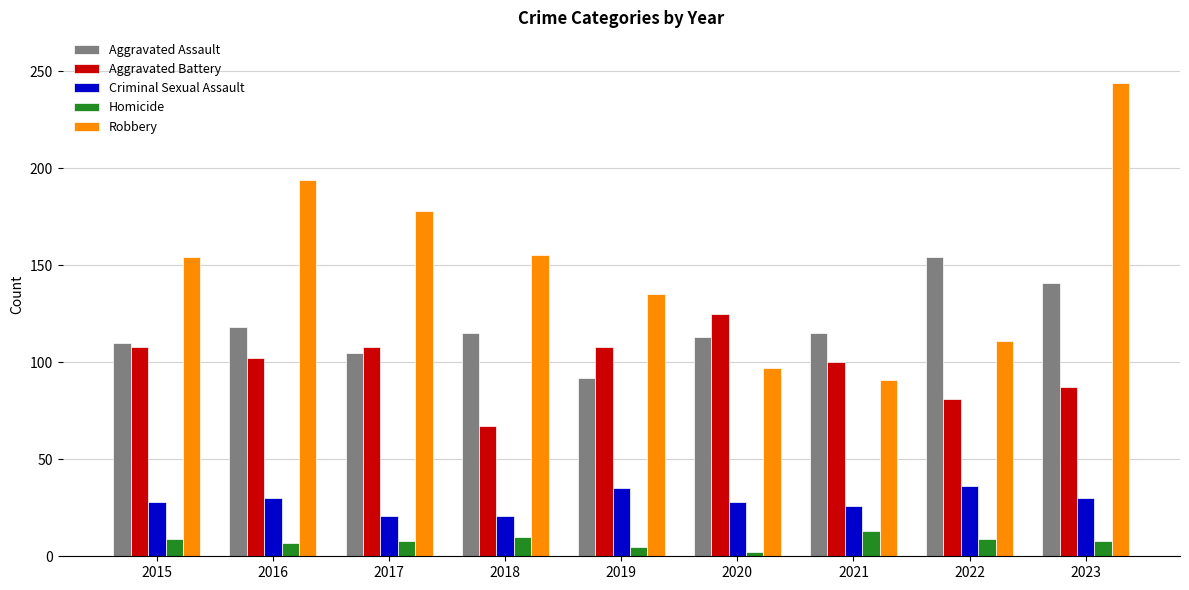

What is the spread (max minus min) of values at 2020?

123